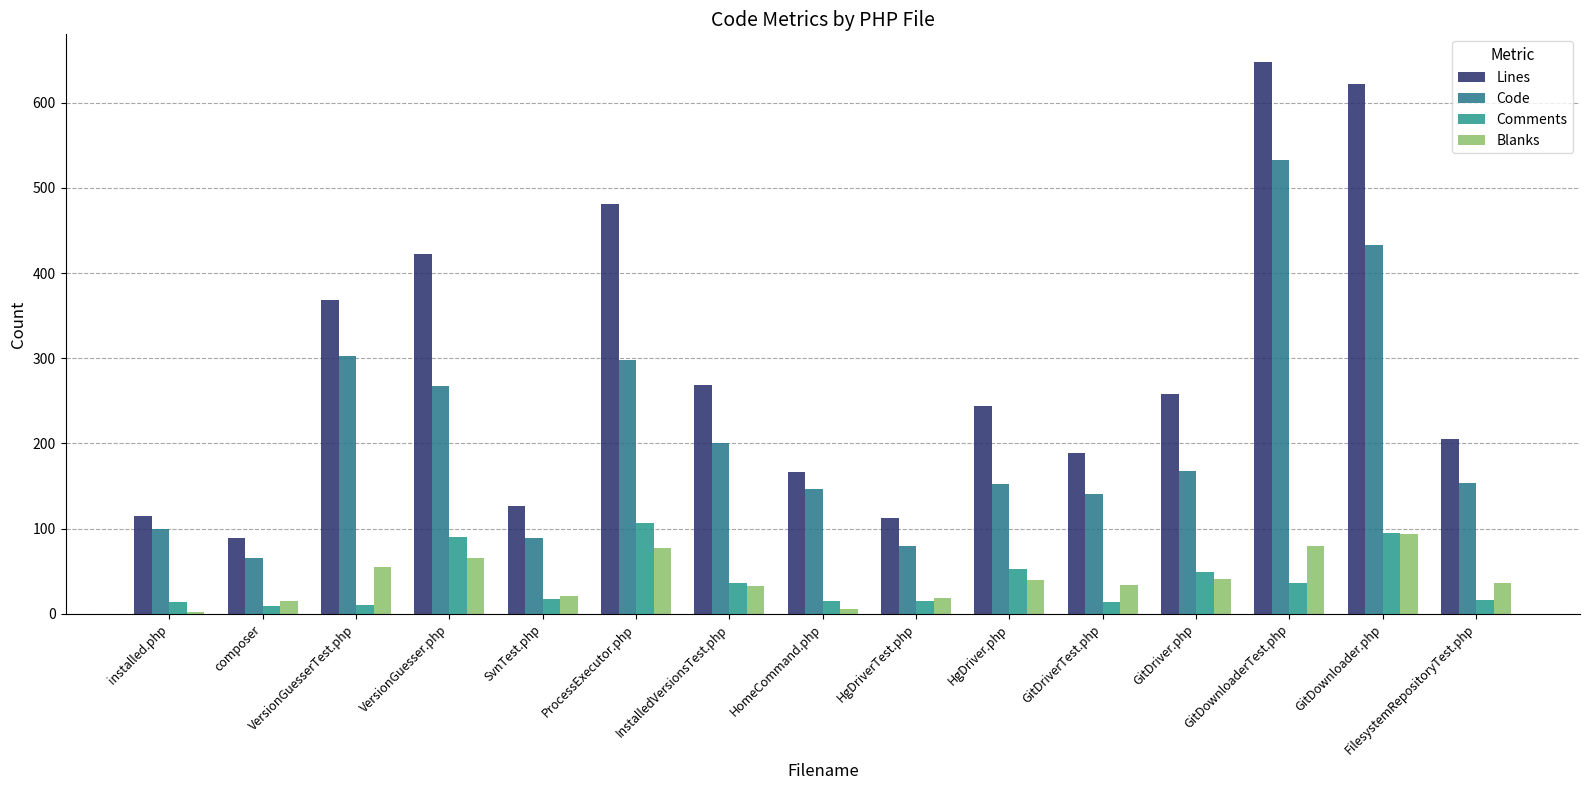

Rank the series at GitDriverTest.php from lowest to highest value.

Comments, Blanks, Code, Lines